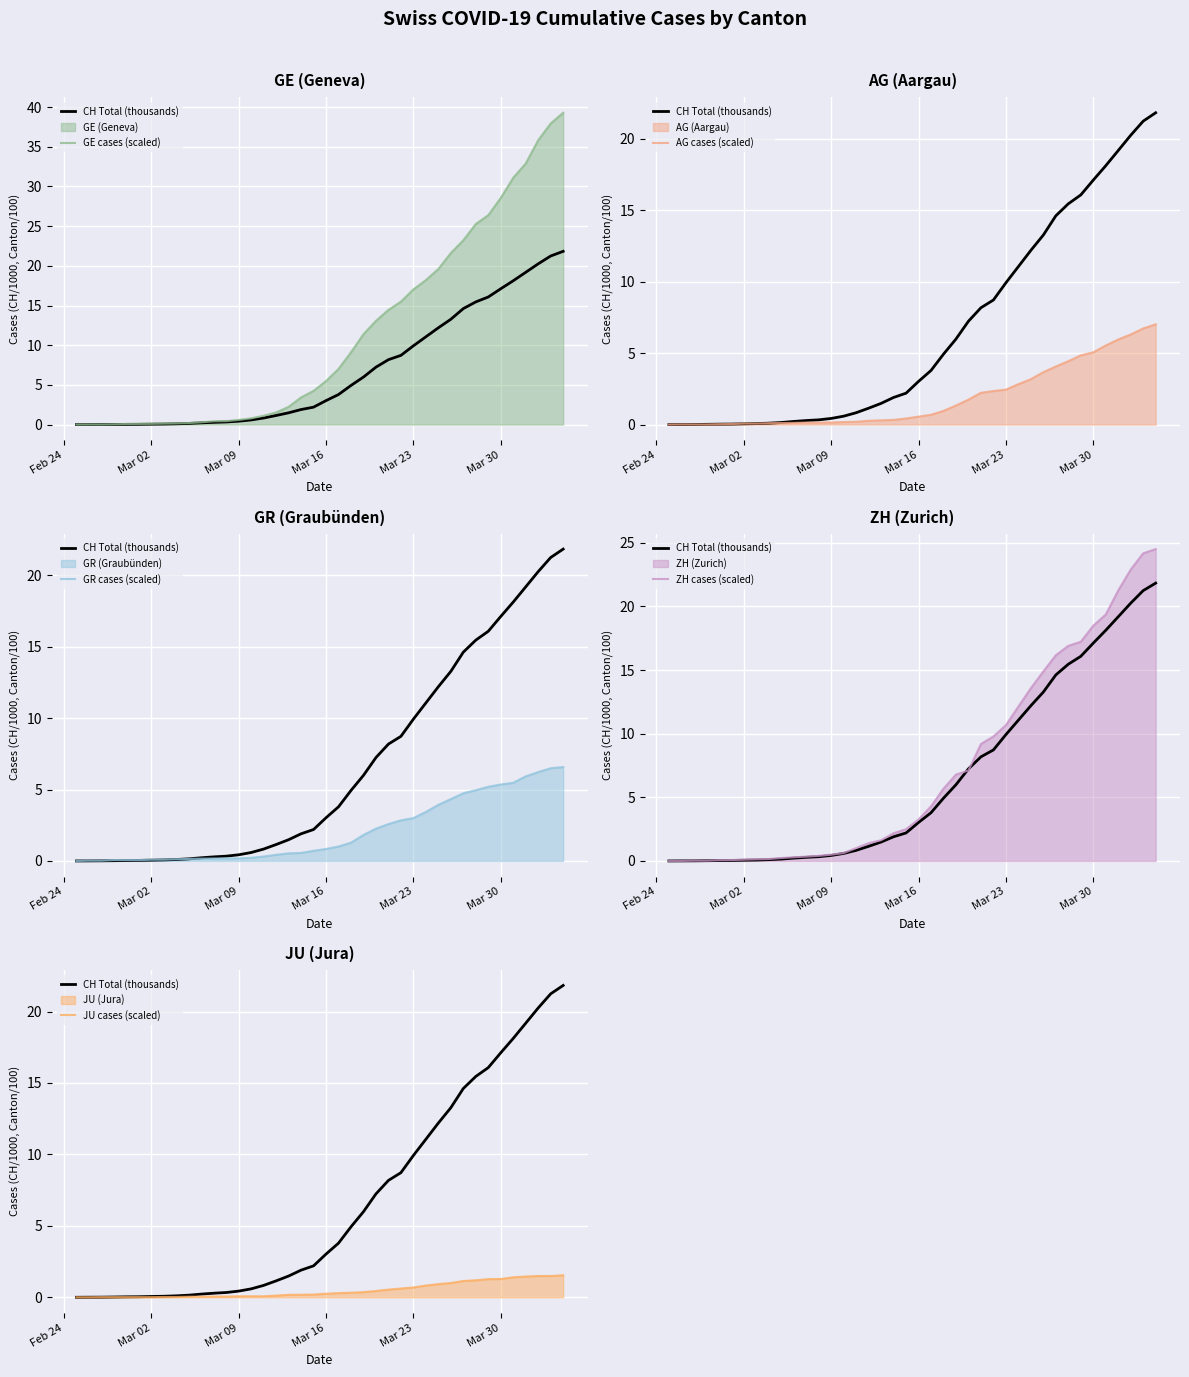

True or false: GE cases (scaled) and JU cases (scaled) intersect in this chart.

False